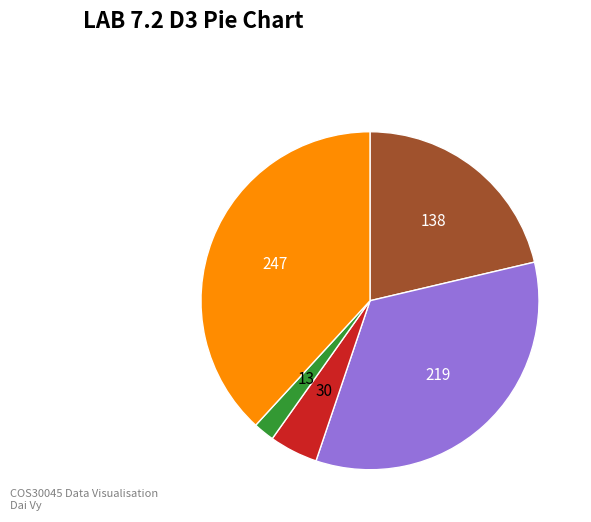

Is there any slice that represents more than half of the pie?

No